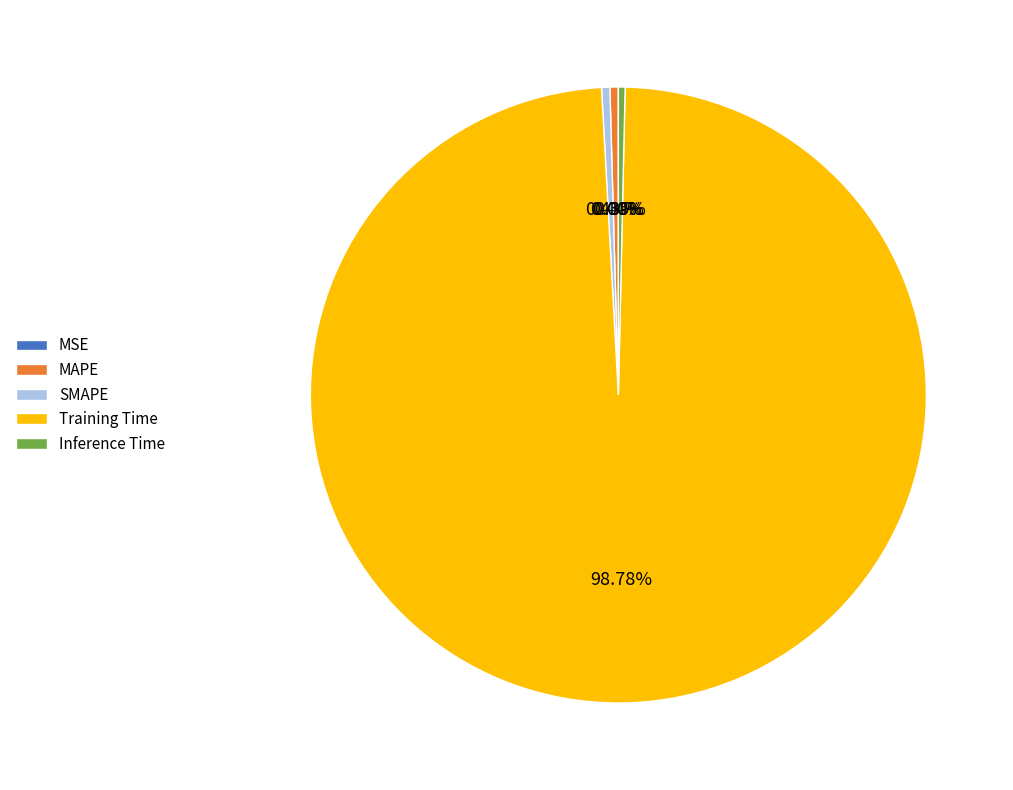

True or false: Inference Time accounts for 0% of the total.

True